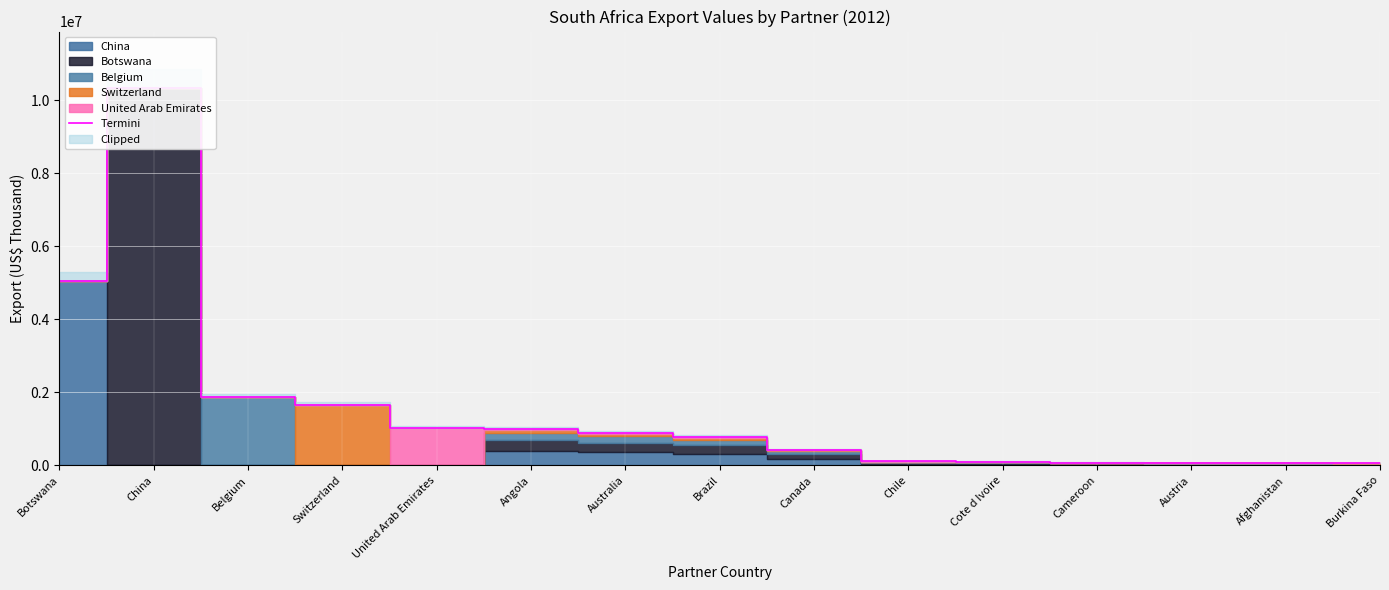

How many lines are shown in the chart?

1